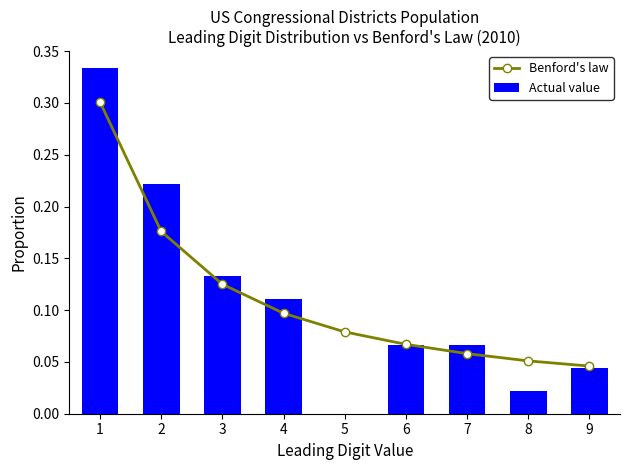

Reading left to right, what are all the values shown in this chart?

Benford's law: 0.3	0.2	0.1	0.1	0.1	0.1	0.1	0.1	0.0
Actual value: 0.3	0.2	0.1	0.1	0.0	0.1	0.1	0.0	0.0